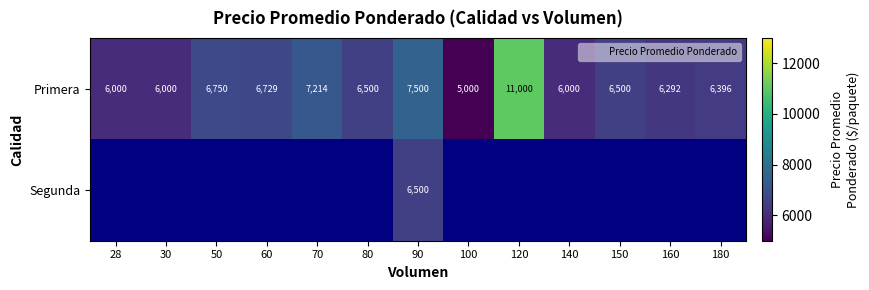

Is the value of Segunda at 80 greater than the value of Primera at 60?

No